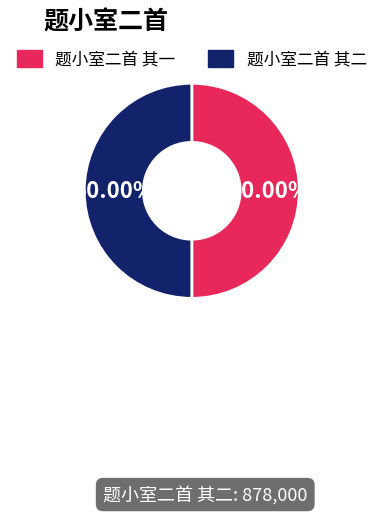

The 题小室二首 其二 slice represents 36% of the pie. True or false?

False